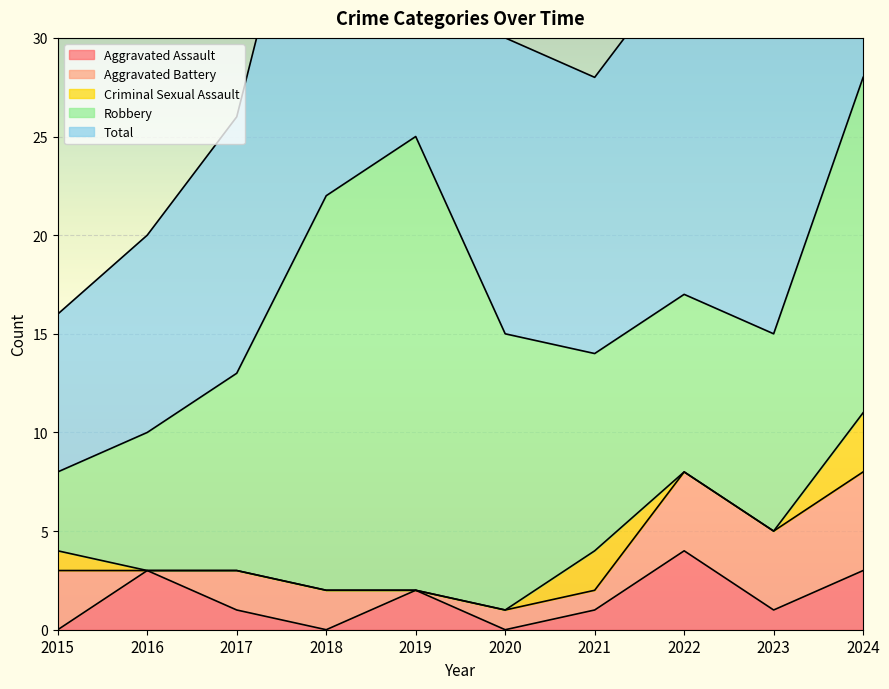

At which label does Robbery first exceed 10?

2018